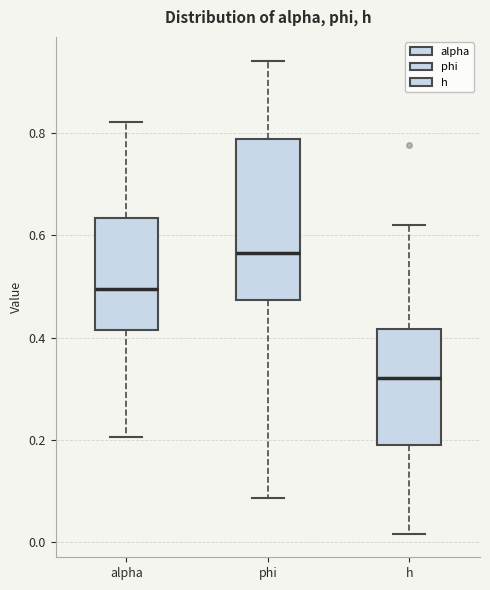

Reading left to right, read every box against the y-axis: the position of its median line, the range the box covers, and the ends of its whiskers. The values are not printed on the chart, so give them approximately, as read against the axis.

alpha: median 0.50, box 0.42 to 0.64, whiskers 0.20 to 0.82
phi: median 0.56, box 0.48 to 0.78, whiskers 0.08 to 0.94
h: median 0.32, box 0.20 to 0.42, whiskers 0.02 to 0.62